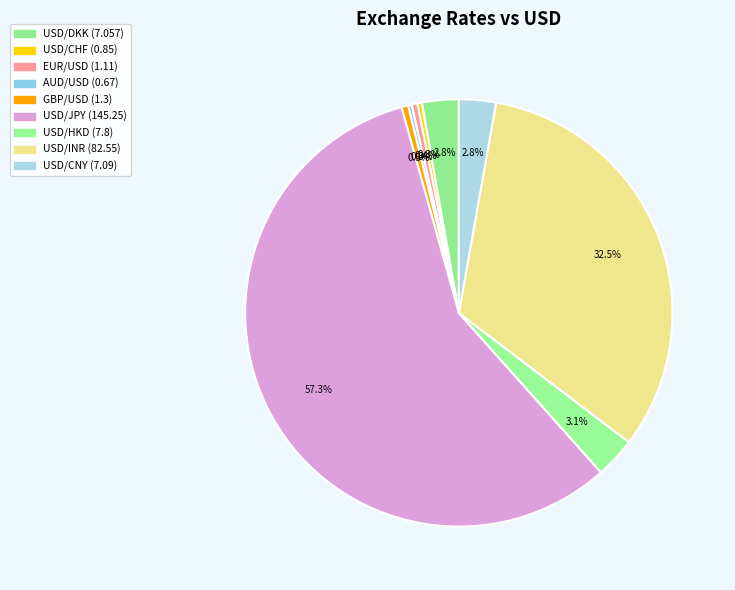

What is the total percentage of USD/HKD and USD/JPY?

60.3%